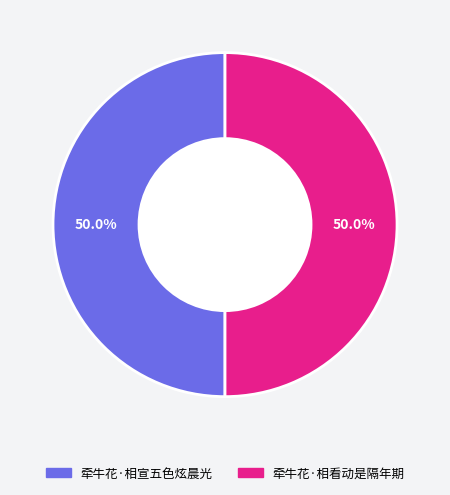

Count the number of slices in the pie.

2